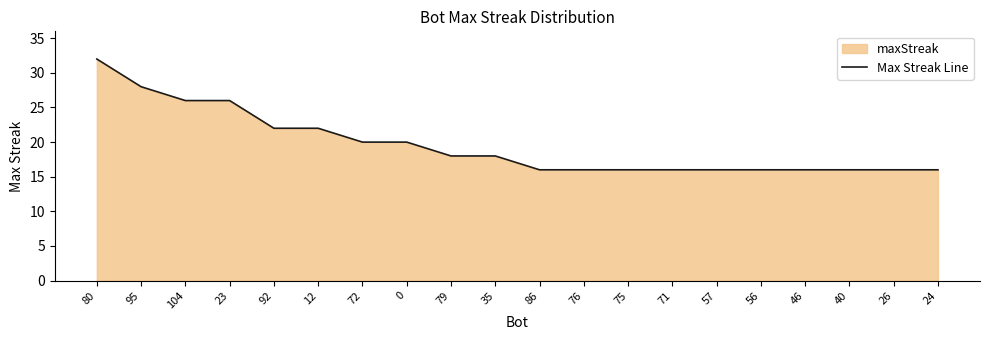

List the labels in order of value, largest first.

80, 95, 104, 23, 92, 12, 72, 0, 79, 35, 86, 76, 75, 71, 57, 56, 46, 40, 26, 24